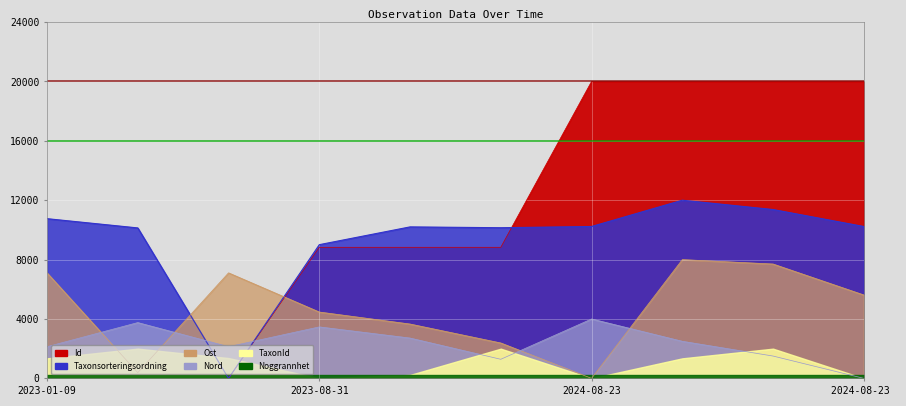

What is the label of the 9th point from the left?

2024-08-23